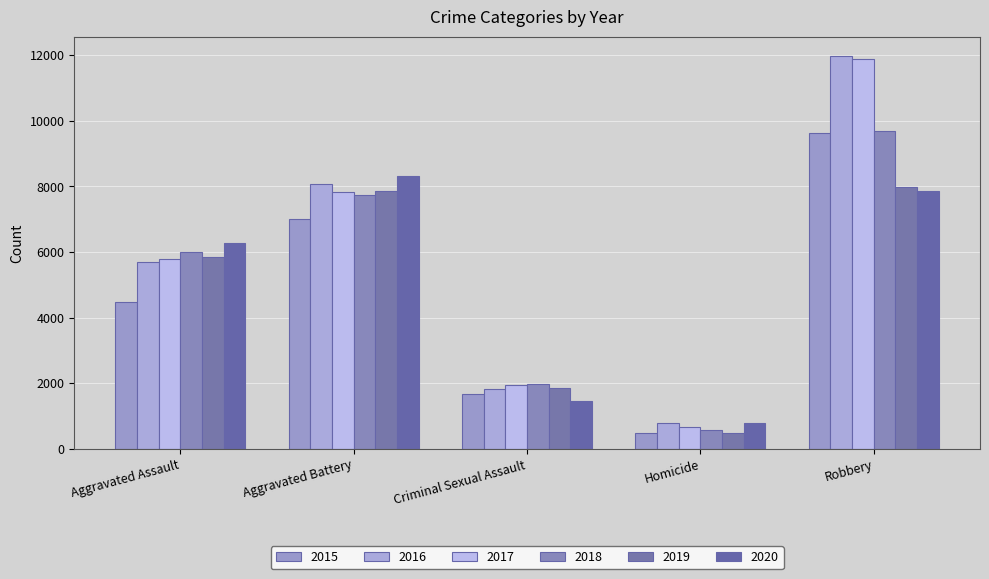

What is the maximum value shown in the chart?

11960